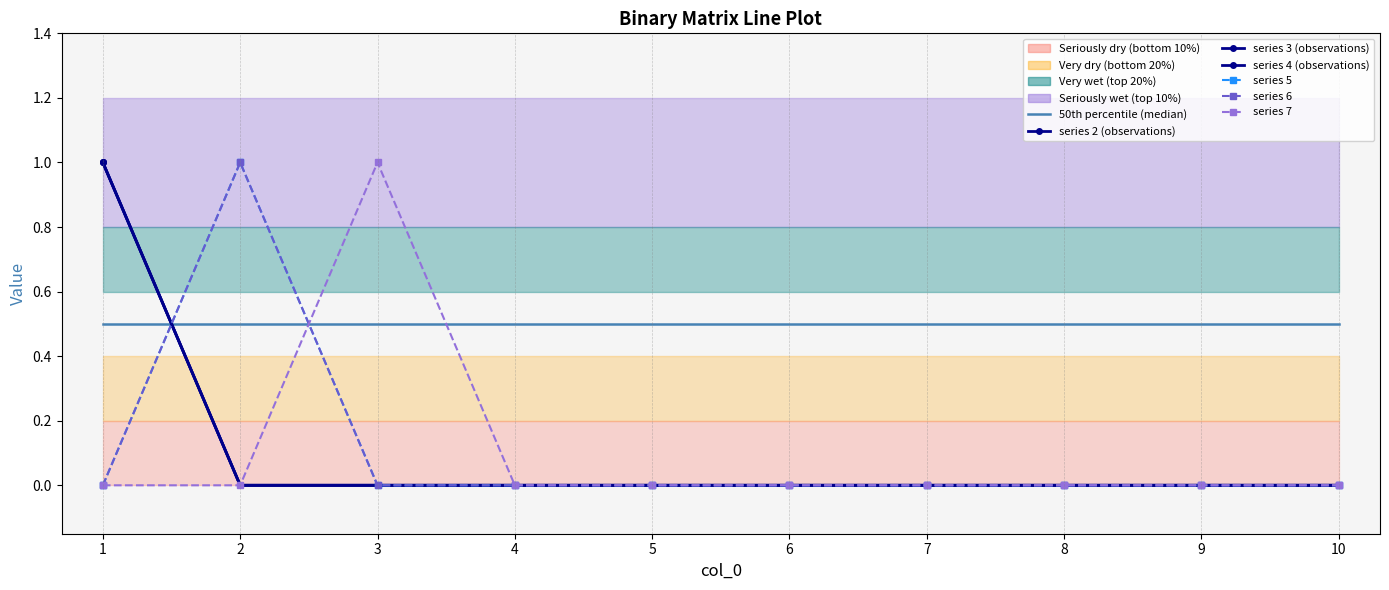

How many intersections are there between 3 and 5?

1